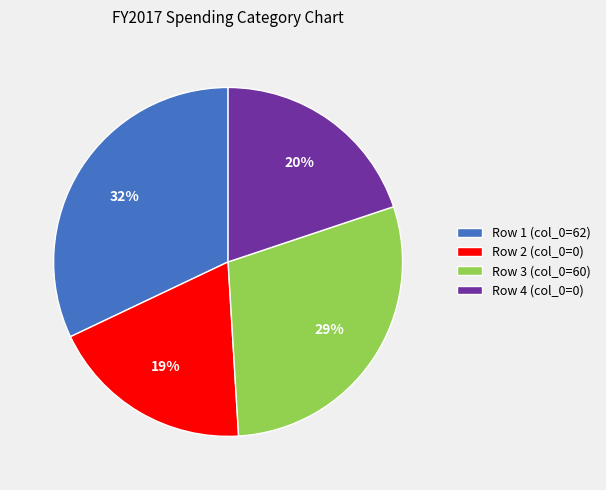

True or false: Row 2 (col_0=0) accounts for 19% of the total.

True